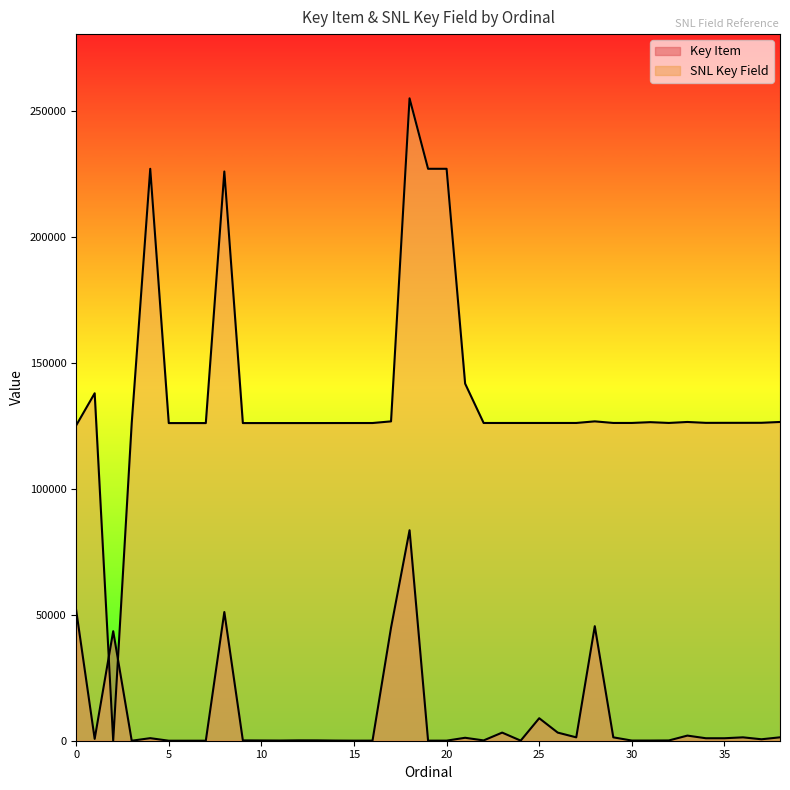

Is it true that Key Item equals 6212 at 25?

False